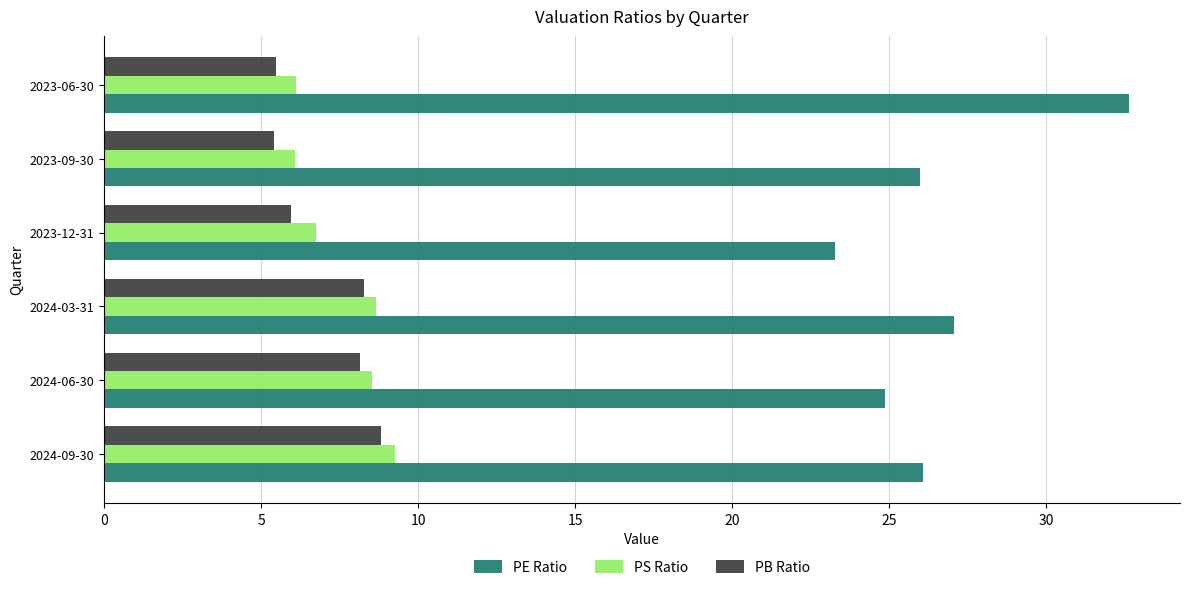

What is the spread (max minus min) of values at 2023-09-30?

20.6